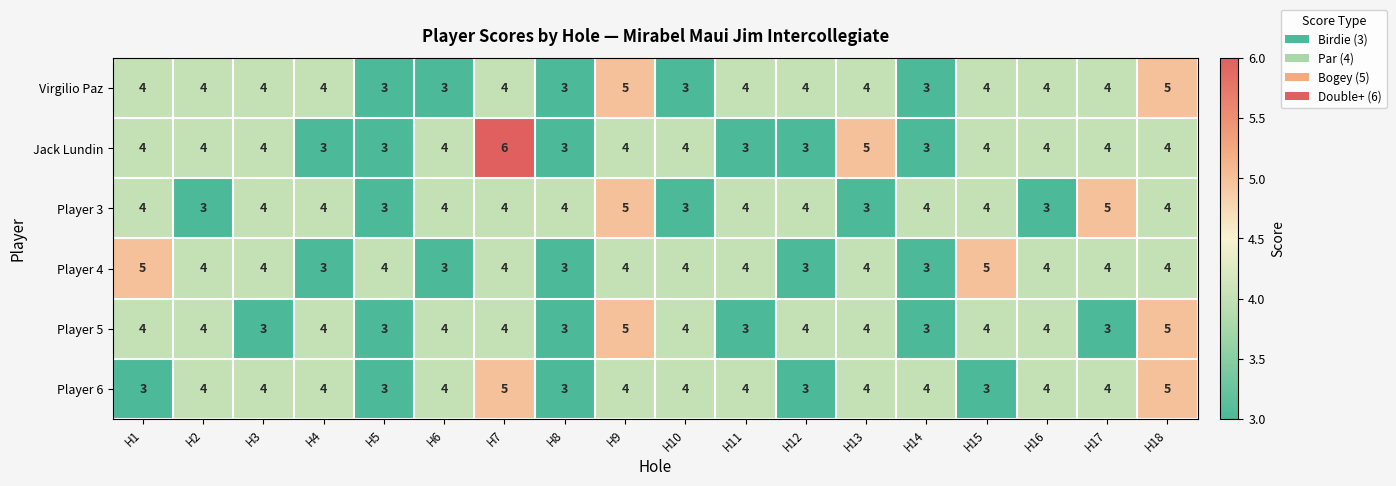

Which series has the widest spread of values?

Jack Lundin